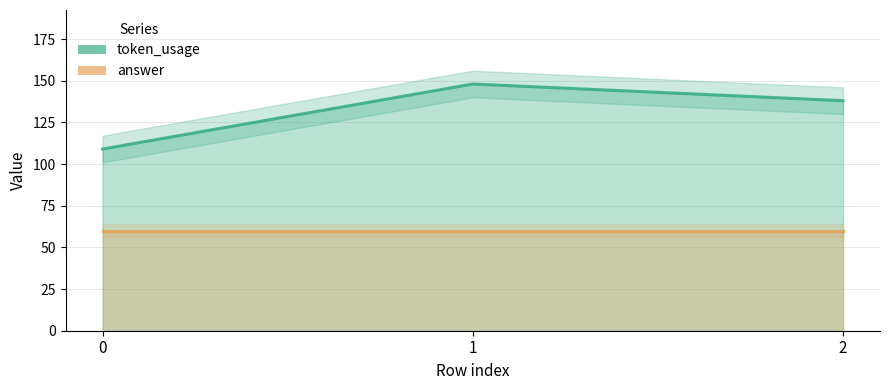

Reading left to right, list all the values displayed in this chart.

token_usage: 109	148	138
answer: 60	60	60